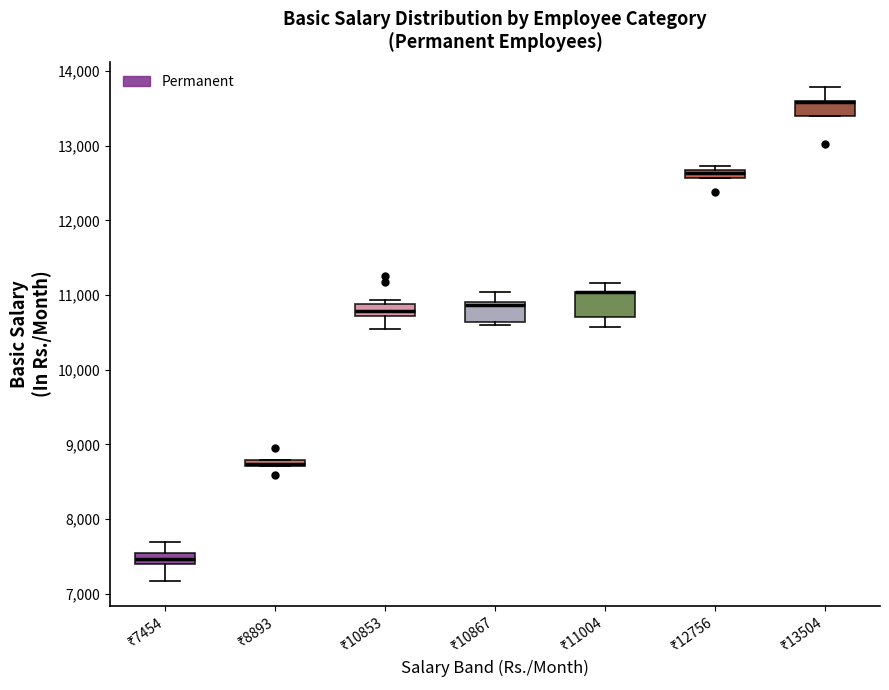

Where is the lower edge of the box for ₹12756 on the y-axis? The values are not printed on the chart, so give them approximately, as read against the axis.

12600